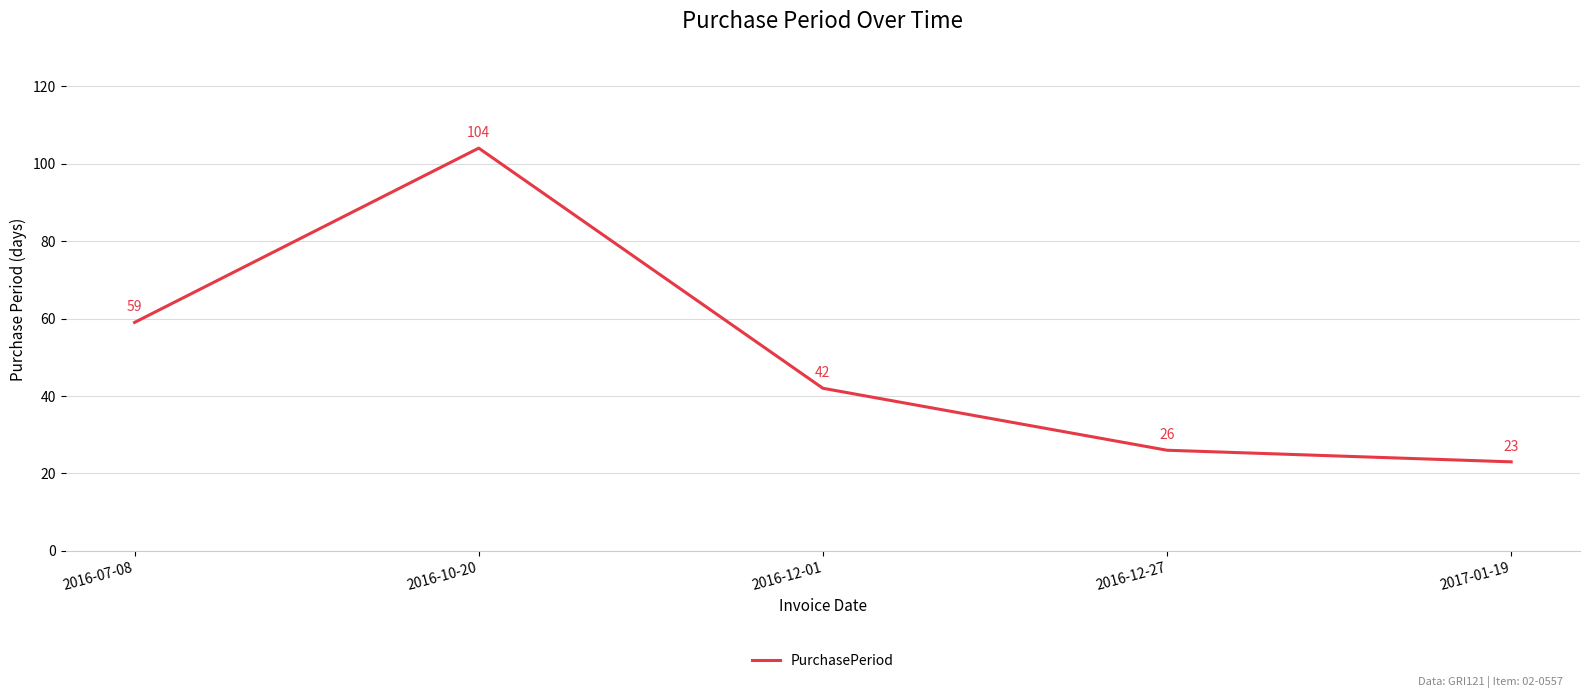

Rank the categories by value from lowest to highest.

2017-01-19, 2016-12-27, 2016-12-01, 2016-07-08, 2016-10-20